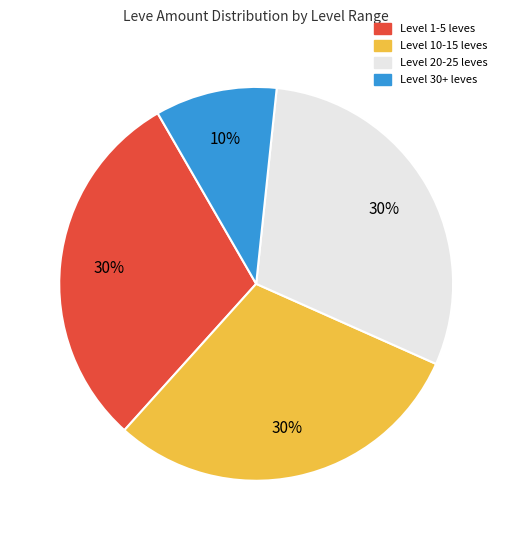

To the nearest percent, what is the average slice percentage?

25%